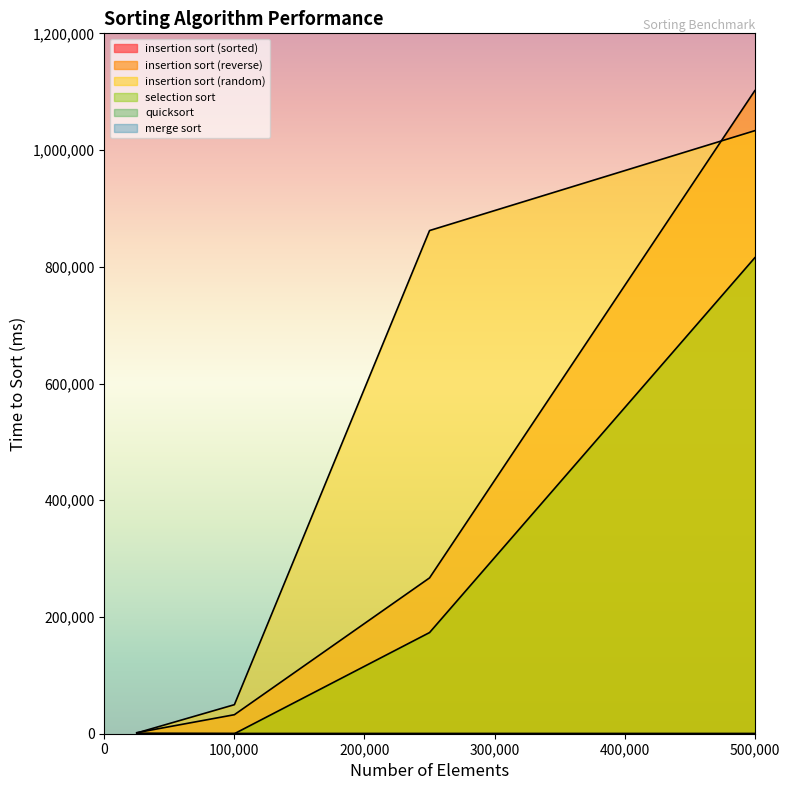

Which series has the widest spread of values?

insertion sort (reverse)